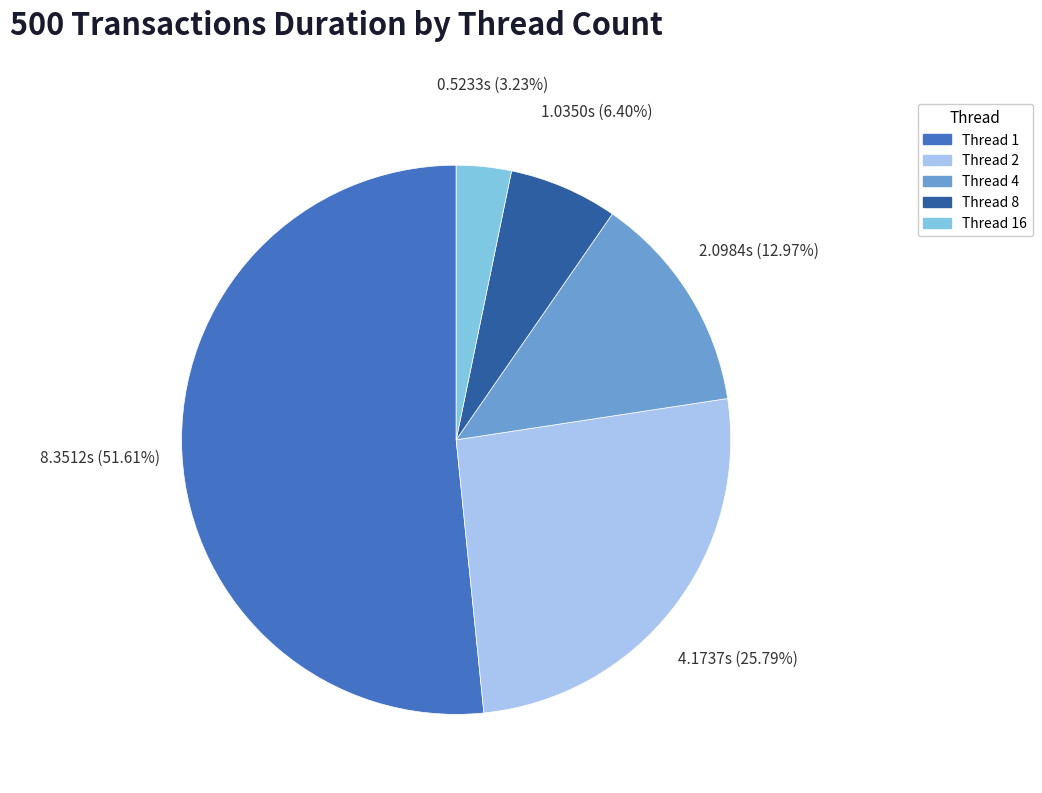

To the nearest percent, what is the difference between the largest and smallest slice percentages?

48%